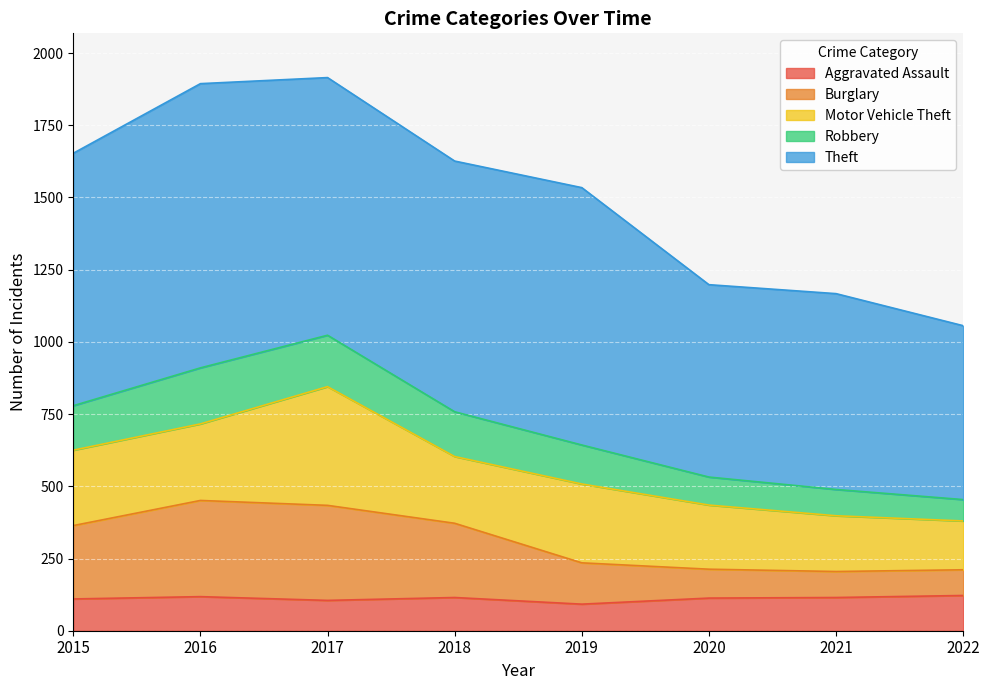

The Aggravated Assault series shows 92 at 2019. True or false?

True